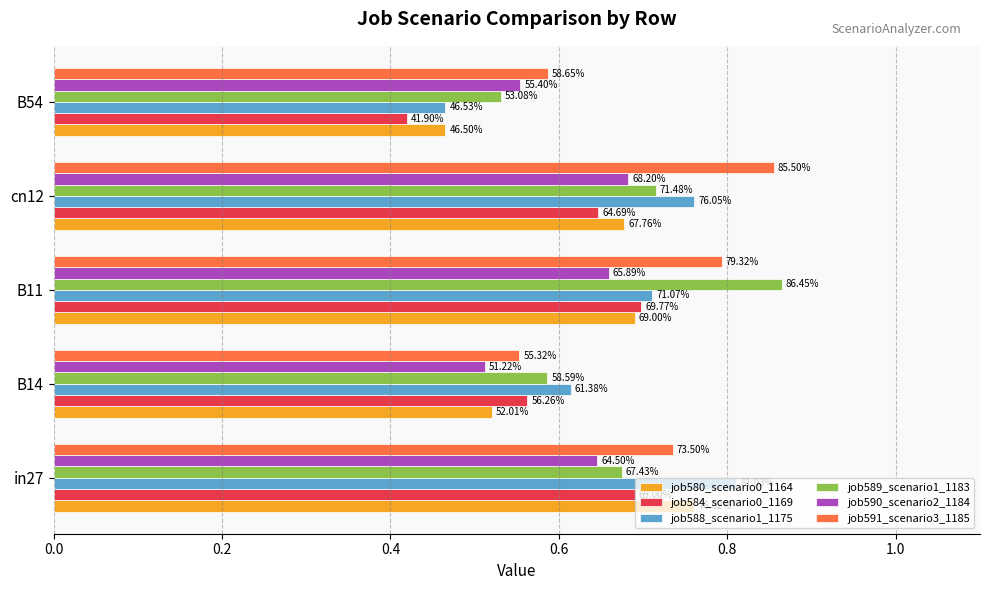

What is the value of the job588_scenario1_1175 bar at the 3rd from the left?

0.7